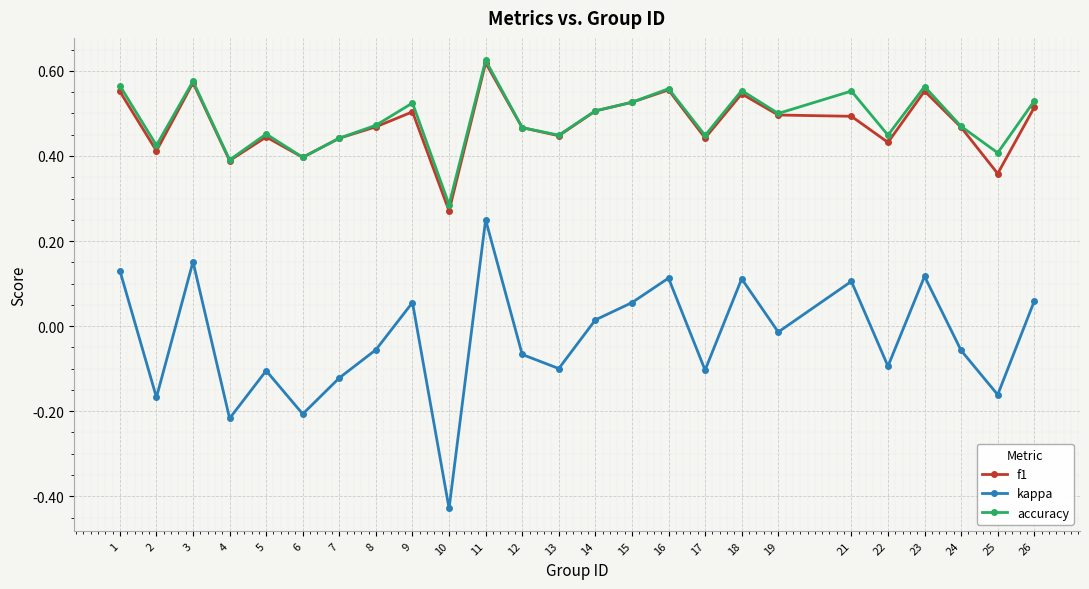

At which category does the chart reach its minimum across all series?

10